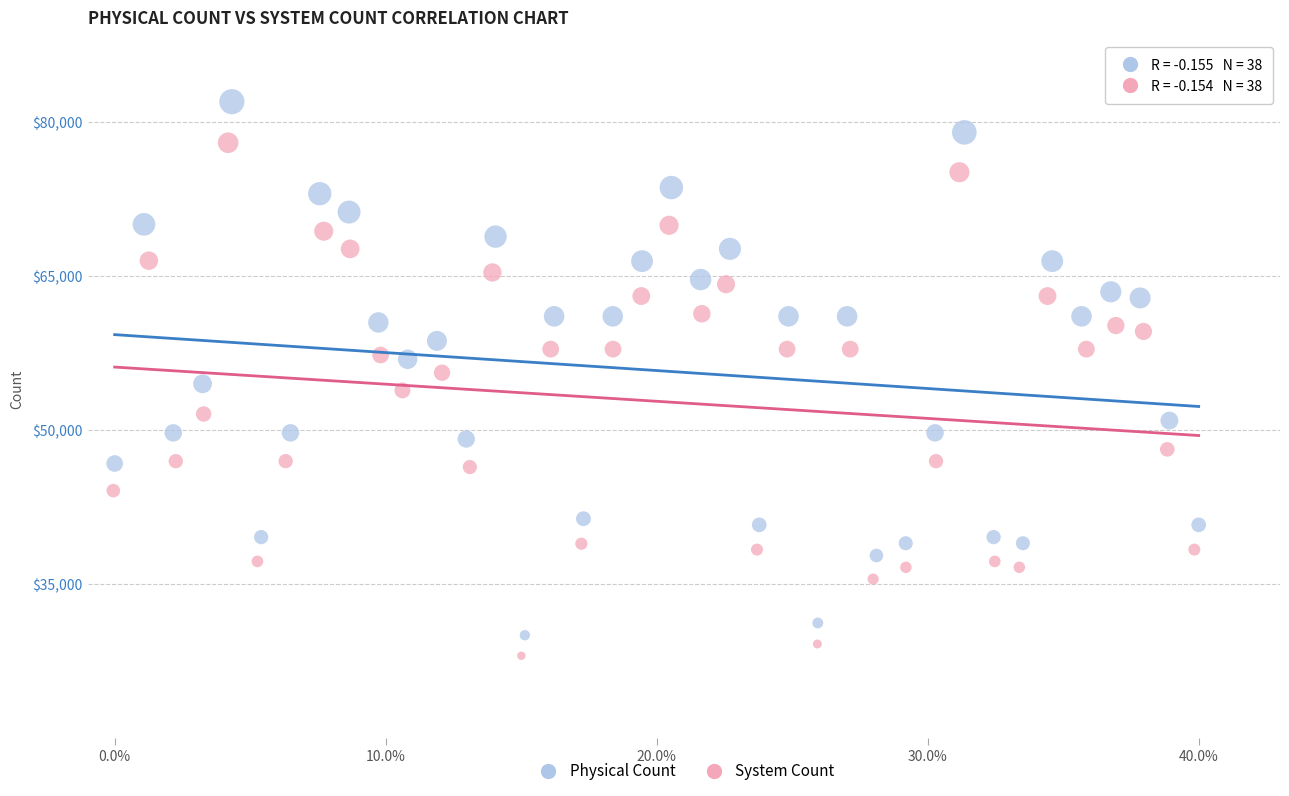

Which series contains the highest Y value?

Physical Count